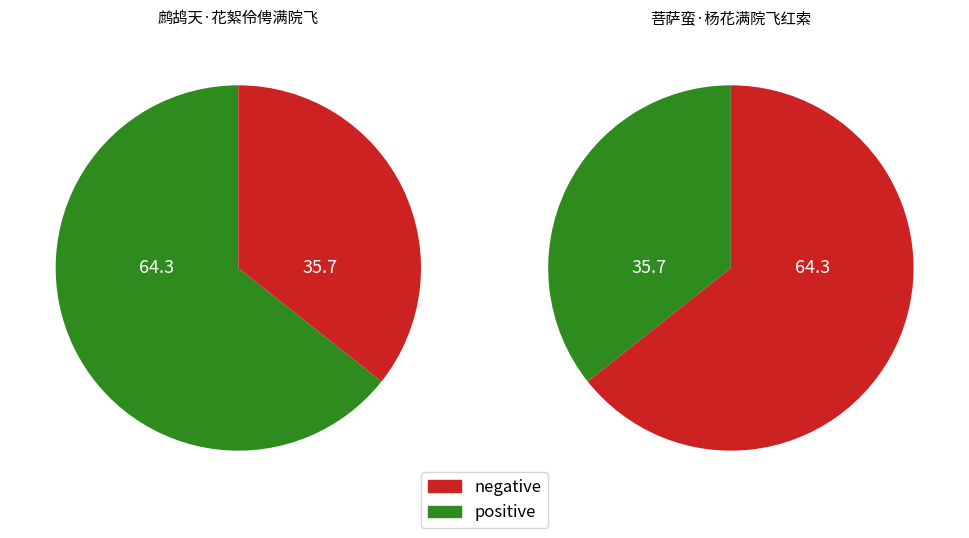

Is it true that 菩萨蛮·杨花满院飞红索 is 36% of the pie?

True